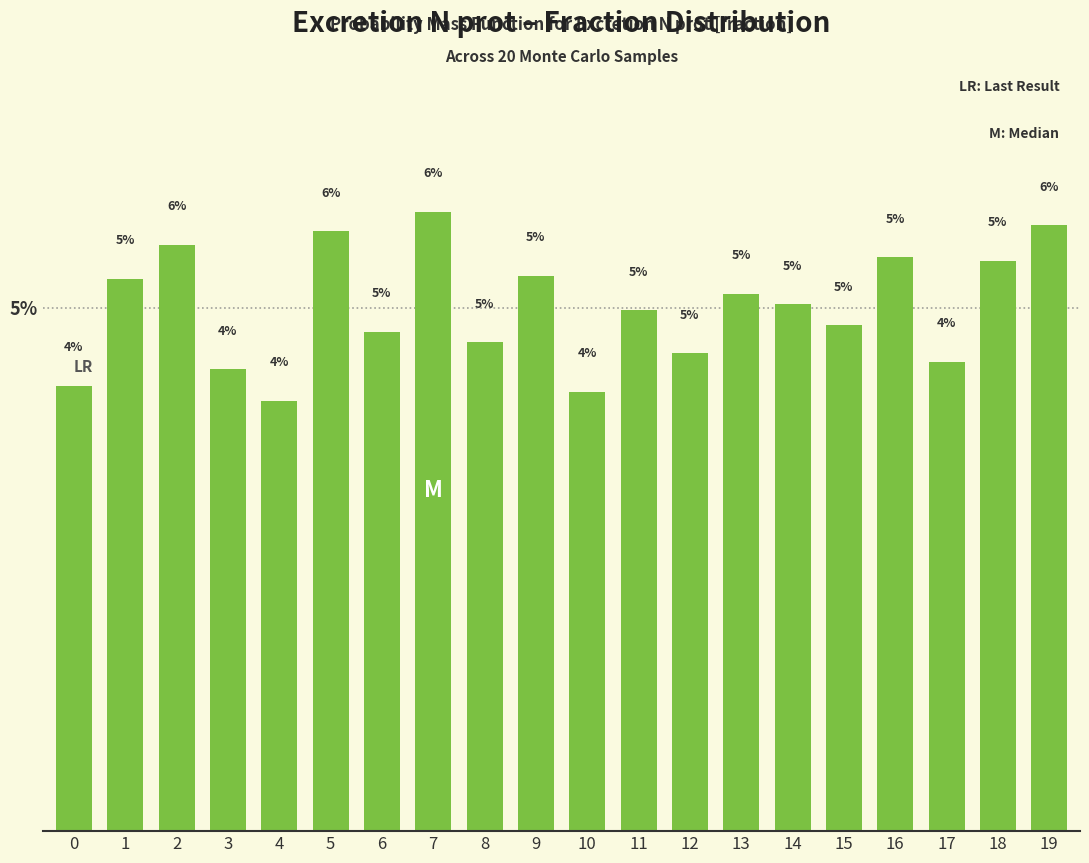

What is the value of the 12th bar from the left?

5.0